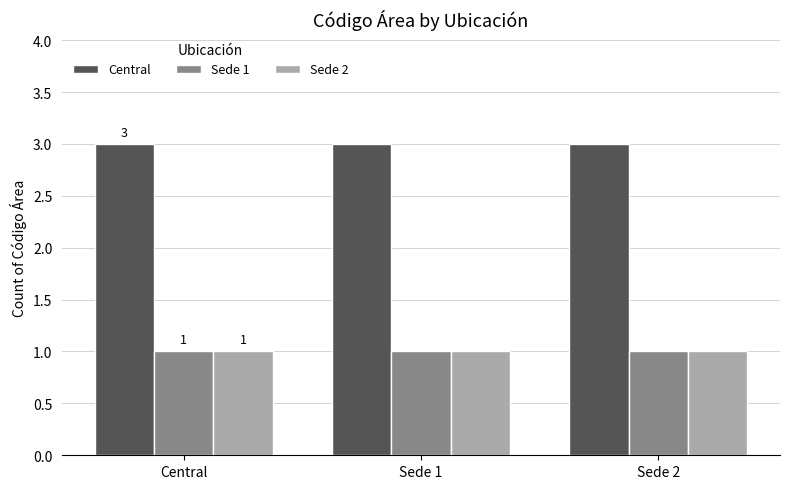

Which series has the largest total across all categories?

Central